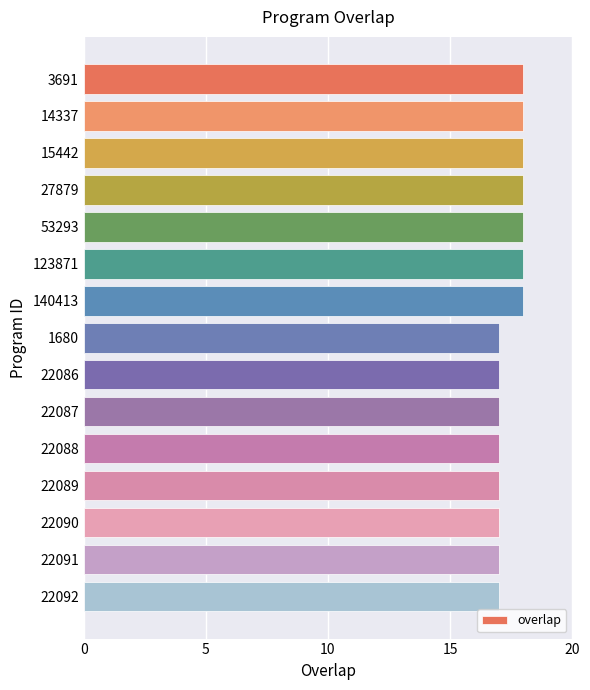

What is the value of the 7th bar from the top?

18